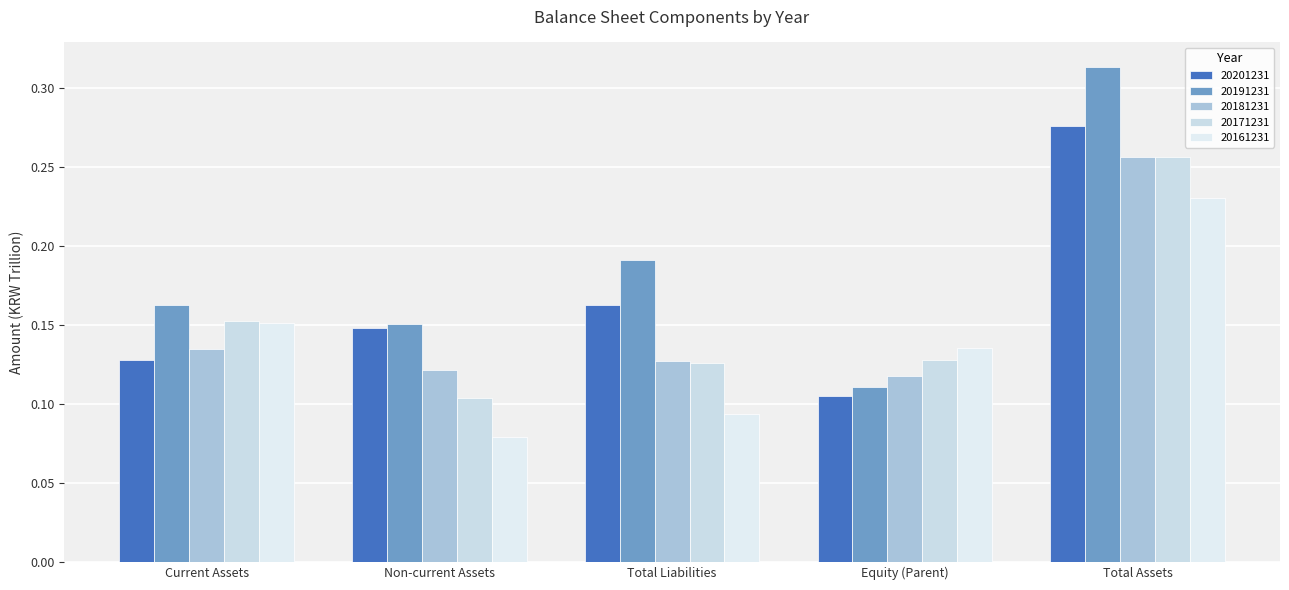

How many bars are there in each group?

5